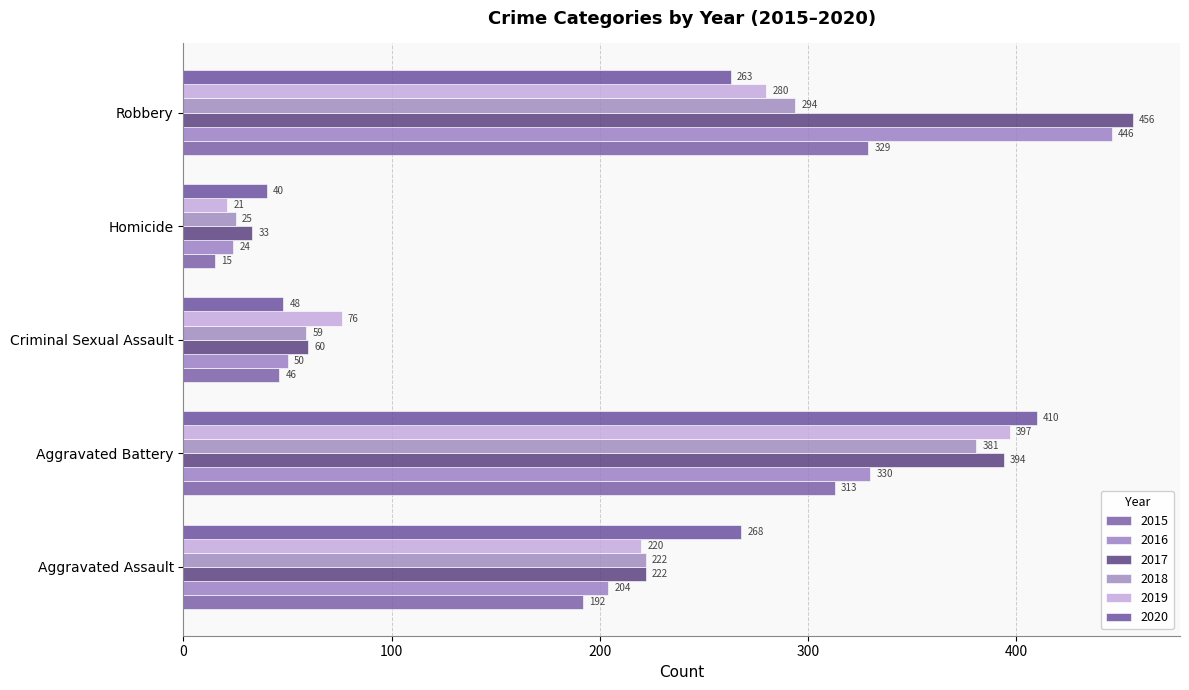

How many data points in 2019 are less than 220?

2